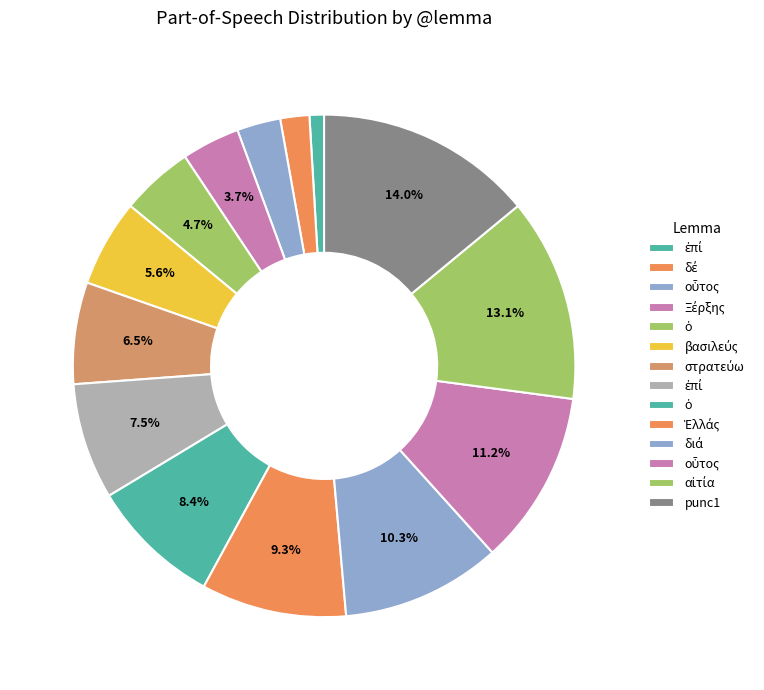

Which category has the smallest portion of the pie?

ἐπί